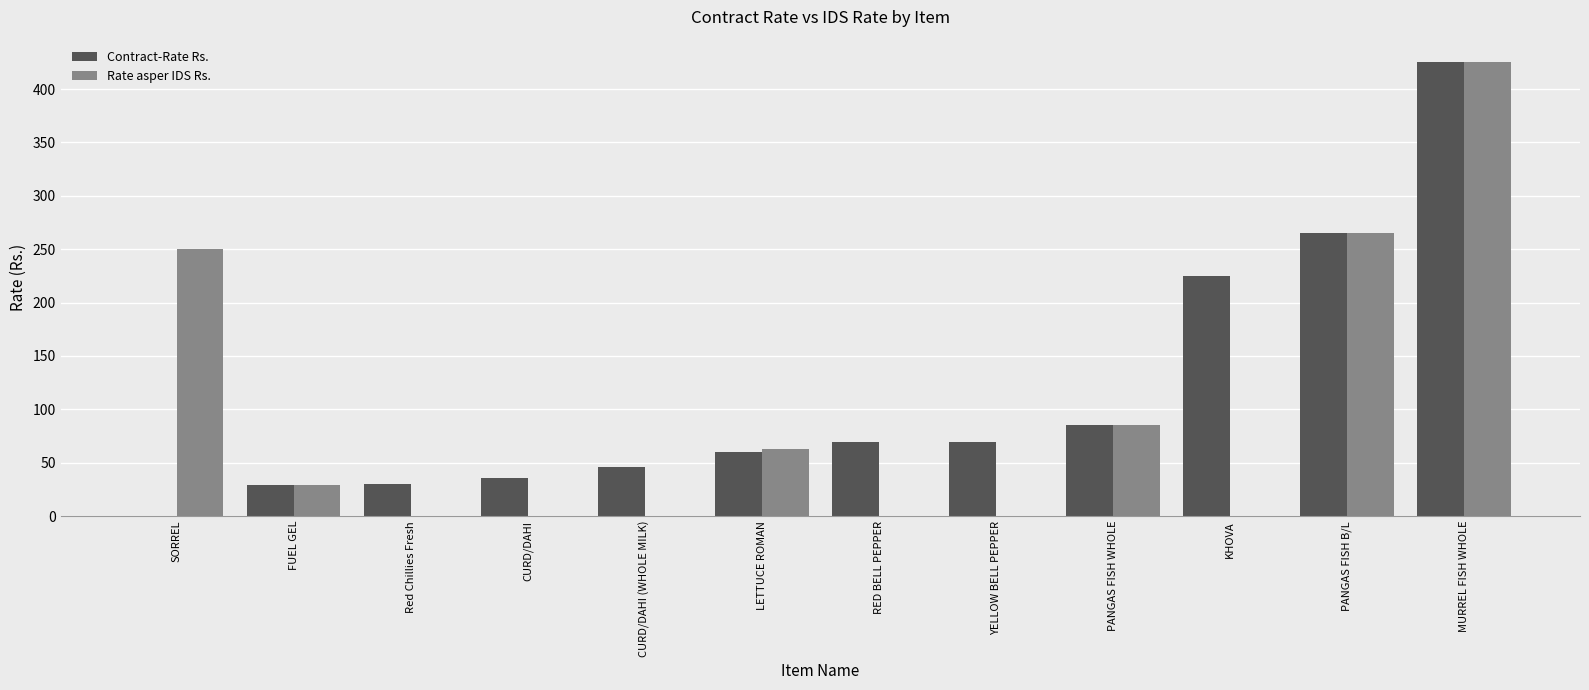

Are the bars grouped side by side (vs. stacked)?

Yes